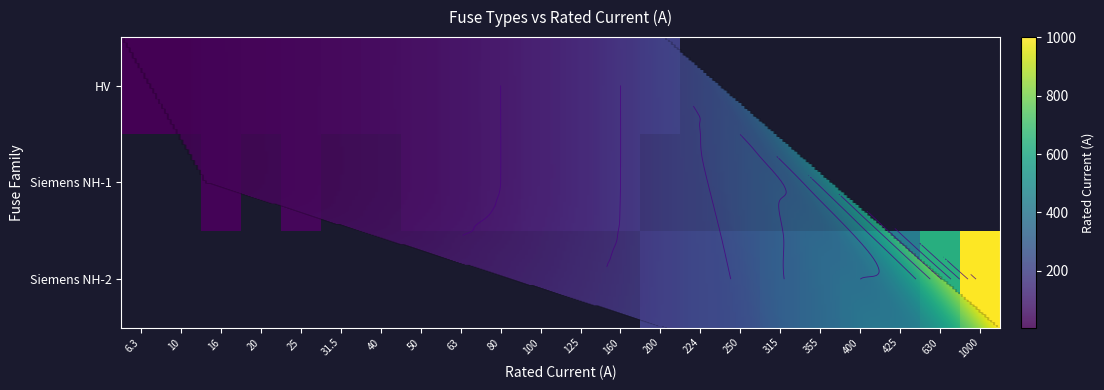

What is the difference between the maximum and minimum values?

993.7